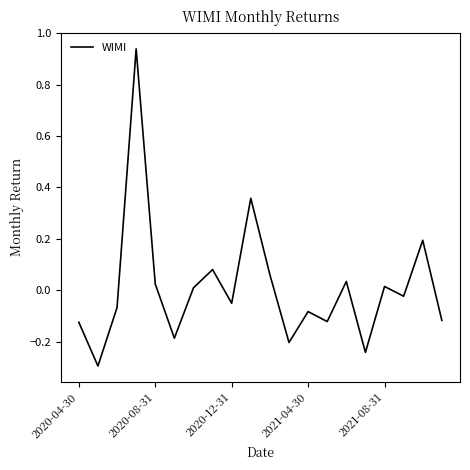

What is the minimum value shown in the chart?

-0.3